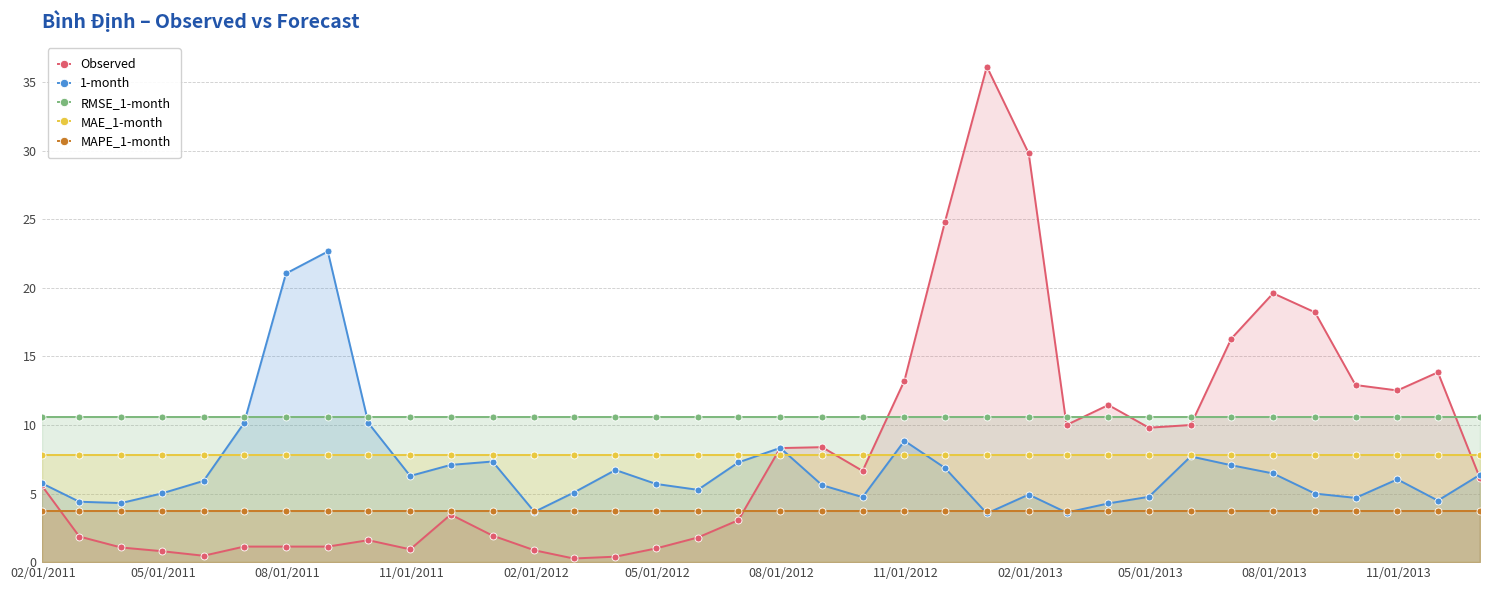

What is the value of the RMSE_1-month point at the 21st from the left?

10.6